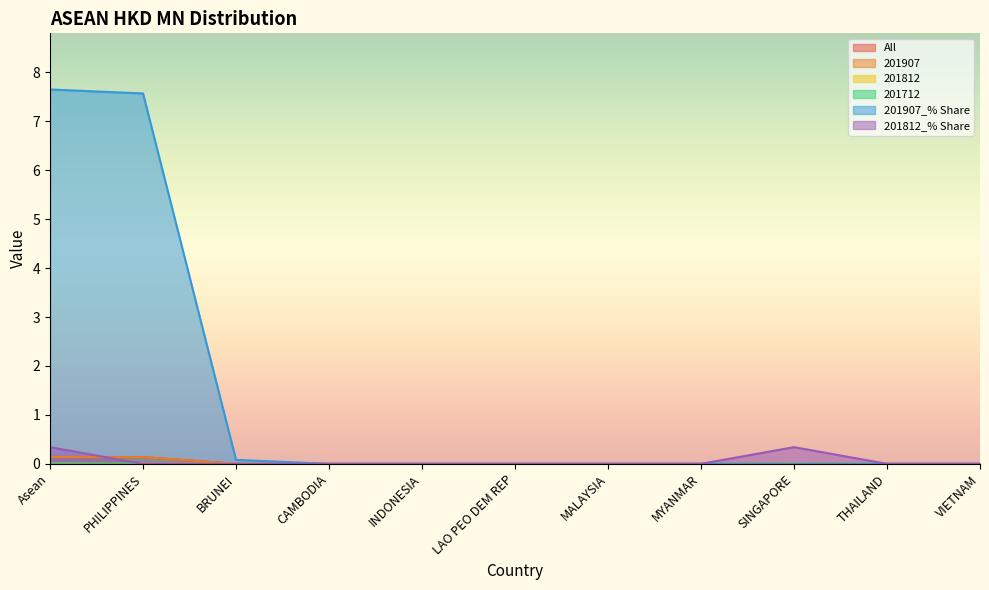

True or false: All and 201812 intersect in this chart.

False